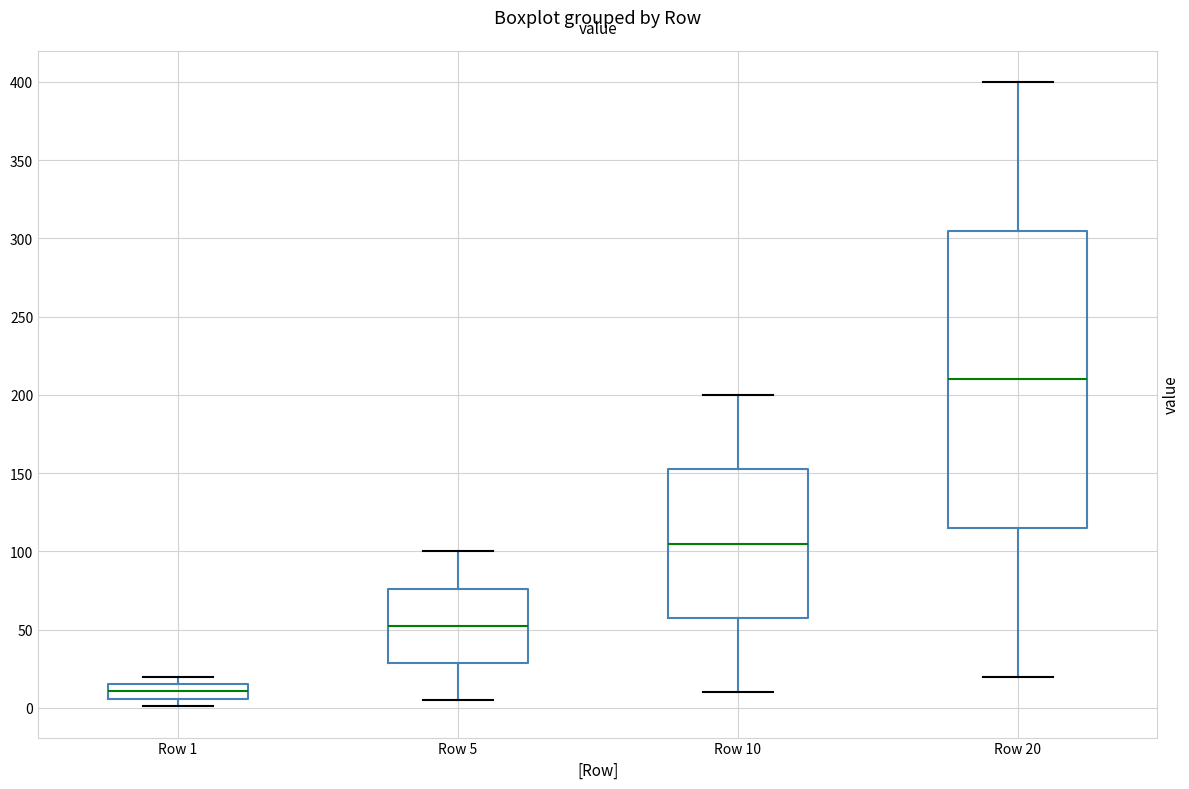

Reading left to right, read every box against the y-axis: the position of its median line, the range the box covers, and the ends of its whiskers. The values are not printed on the chart, so give them approximately, as read against the axis.

Row 1: median 10, box 5 to 15, whiskers 0 to 20
Row 5: median 55, box 30 to 75, whiskers 5 to 100
Row 10: median 105, box 60 to 155, whiskers 10 to 200
Row 20: median 210, box 115 to 305, whiskers 20 to 400